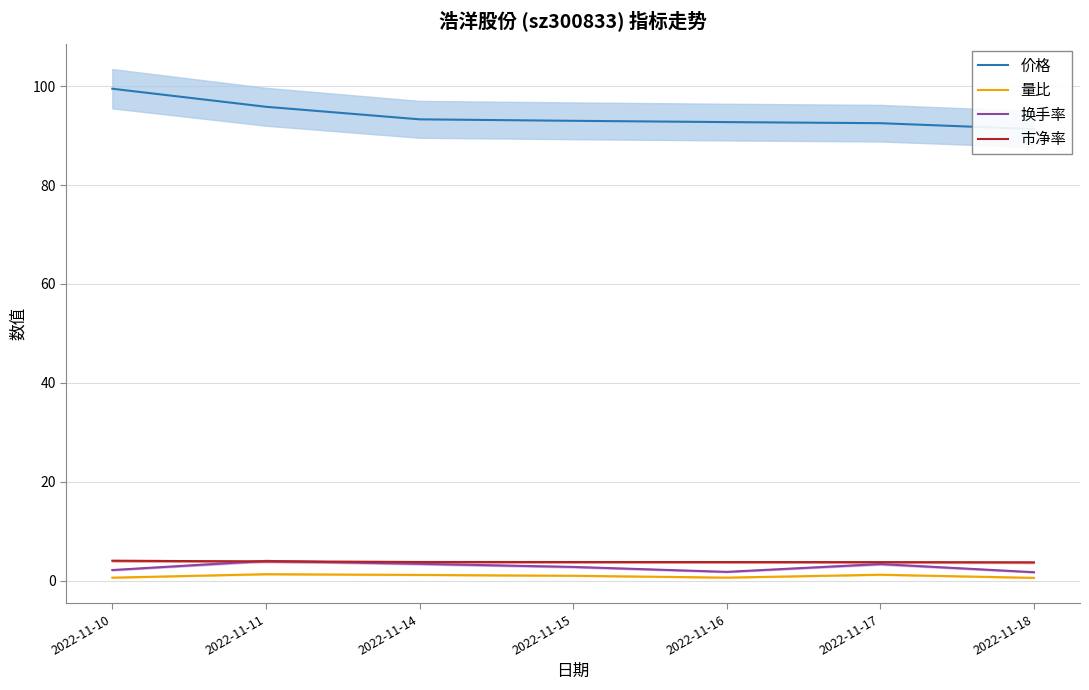

True or false: 量比 and 换手率 cross at least once.

False